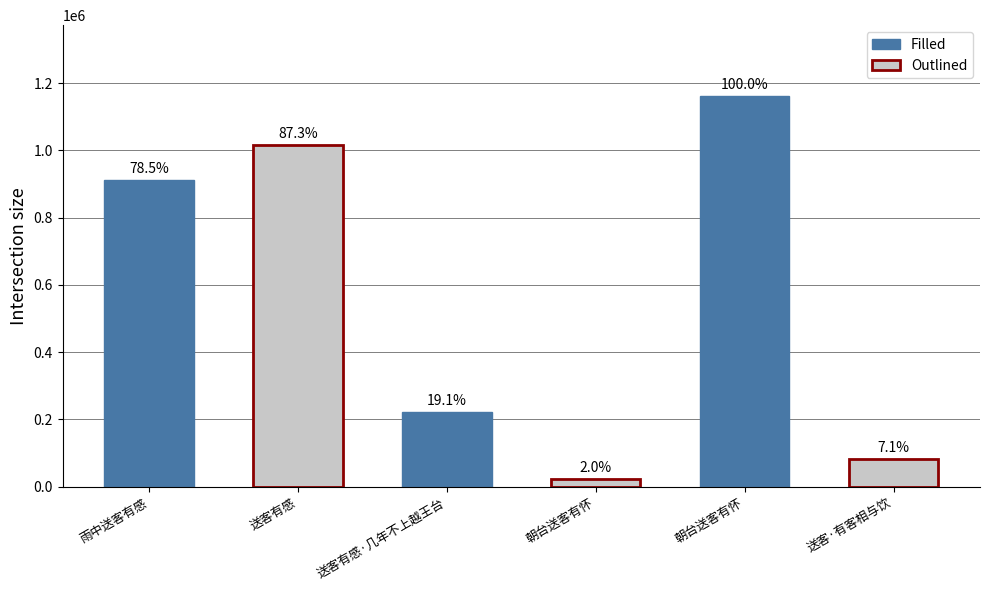

At which category does the chart reach its peak across all series?

朝台送客有怀